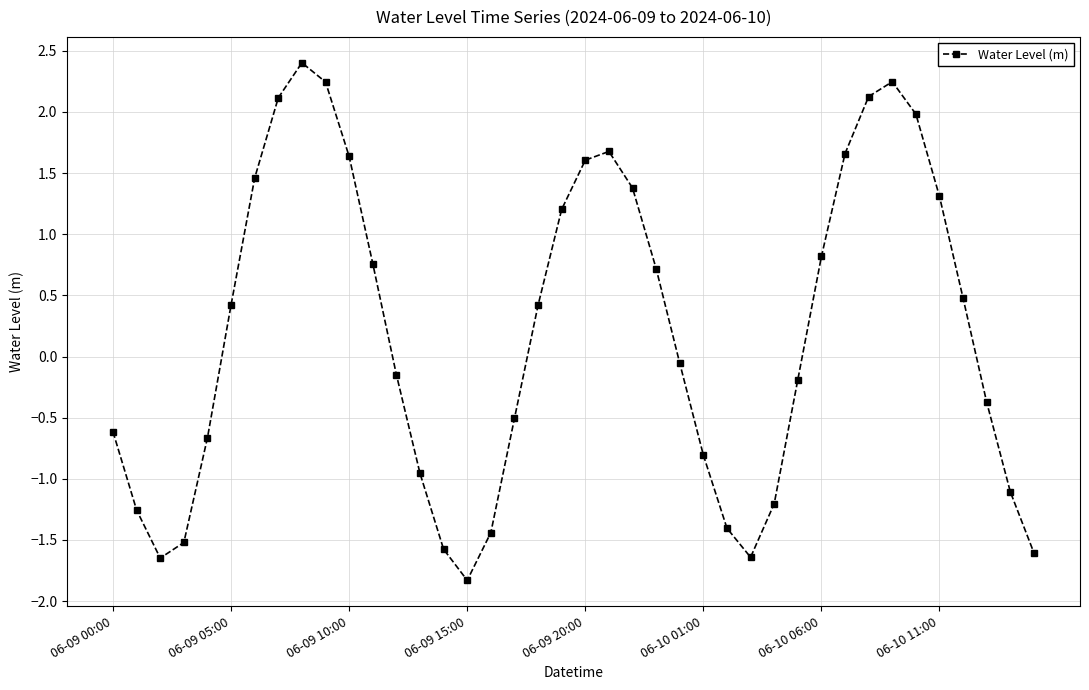

What is the difference between the second highest and minimum values?

4.1